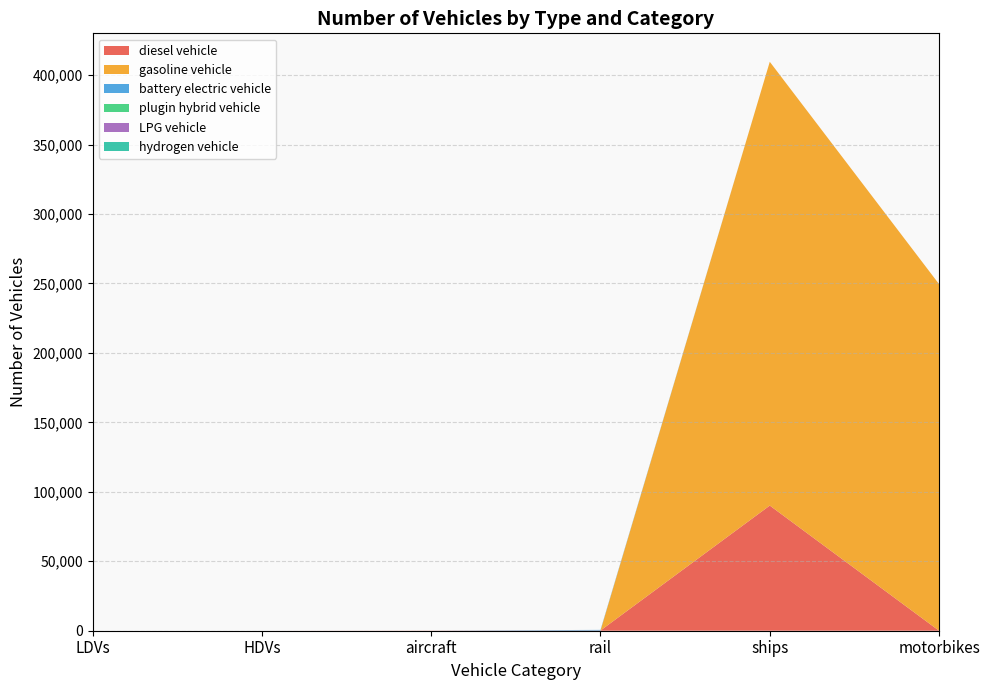

Reading left to right, list all the values displayed in this chart.

diesel vehicle: LDVs=0.0	HDVs=0.0	aircraft=92.0	rail=144.7	ships=90117.3	motorbikes=0.0
gasoline vehicle: LDVs=0.0	HDVs=0.0	aircraft=0.0	rail=0.0	ships=319506.7	motorbikes=249549.0
battery electric vehicle: LDVs=0.0	HDVs=0.0	aircraft=0.0	rail=458.3	ships=0.0	motorbikes=0.0
plugin hybrid vehicle: LDVs=0.0	HDVs=0.0	aircraft=0.0	rail=0.0	ships=0.0	motorbikes=0.0
LPG vehicle: LDVs=0.0	HDVs=0.0	aircraft=0.0	rail=0.0	ships=0.0	motorbikes=0.0
hydrogen vehicle: LDVs=0.0	HDVs=0.0	aircraft=0.0	rail=0.0	ships=0.0	motorbikes=0.0